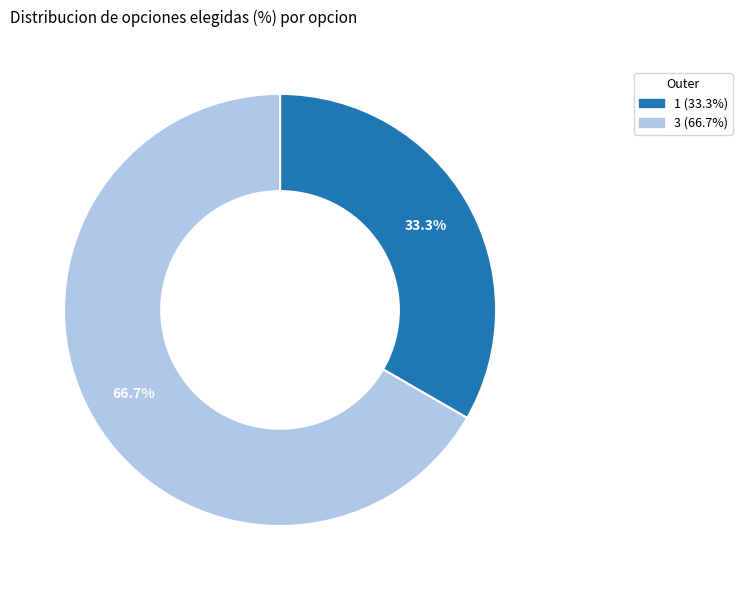

Combined, do 1 and 3 account for over 50%?

Yes